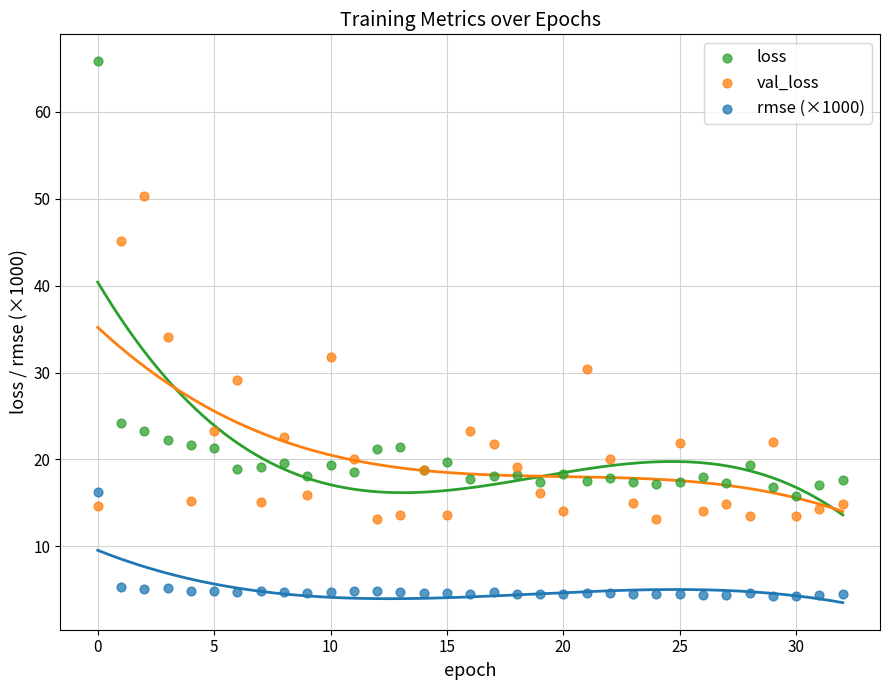

Which series has the largest Y range (max minus min)?

loss